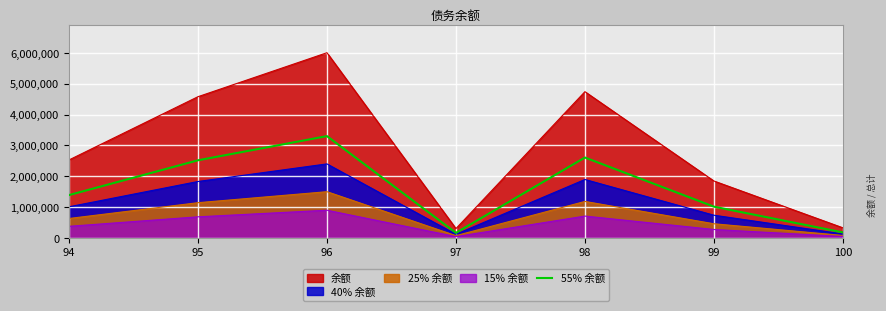

Between 96 and 98, which series saw the biggest shift?

余额